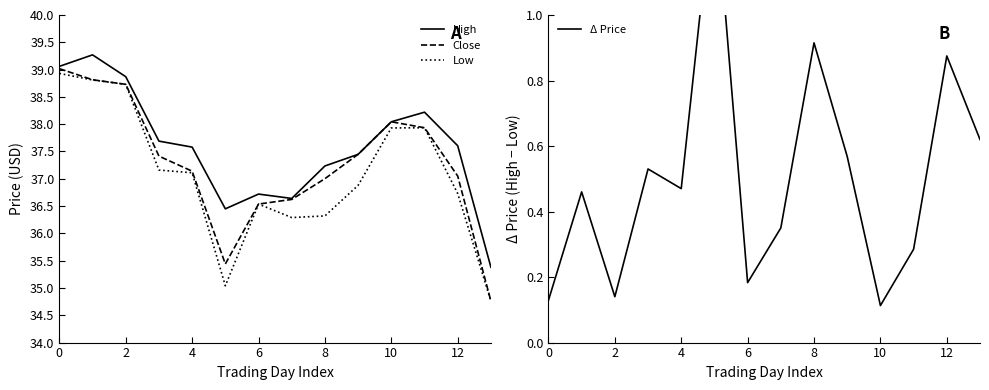

What is the minimum value for High?

35.4